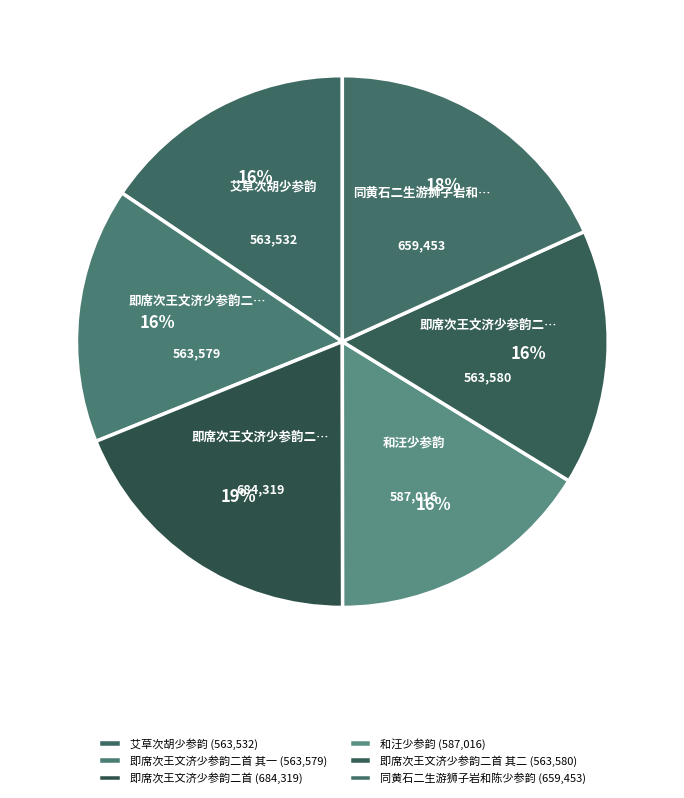

Rank the categories by value from highest to lowest.

即席次王文济少参韵二首, 同黄石二生游狮子岩和陈少参韵, 和汪少参韵, 即席次王文济少参韵二首 其二, 即席次王文济少参韵二首 其一, 艾草次胡少参韵